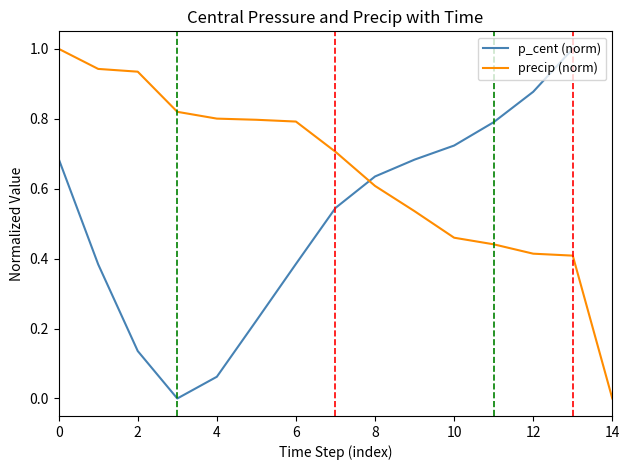

Which series ends up on top after the final intersection of p_cent (norm) and precip (norm)?

p_cent (norm)